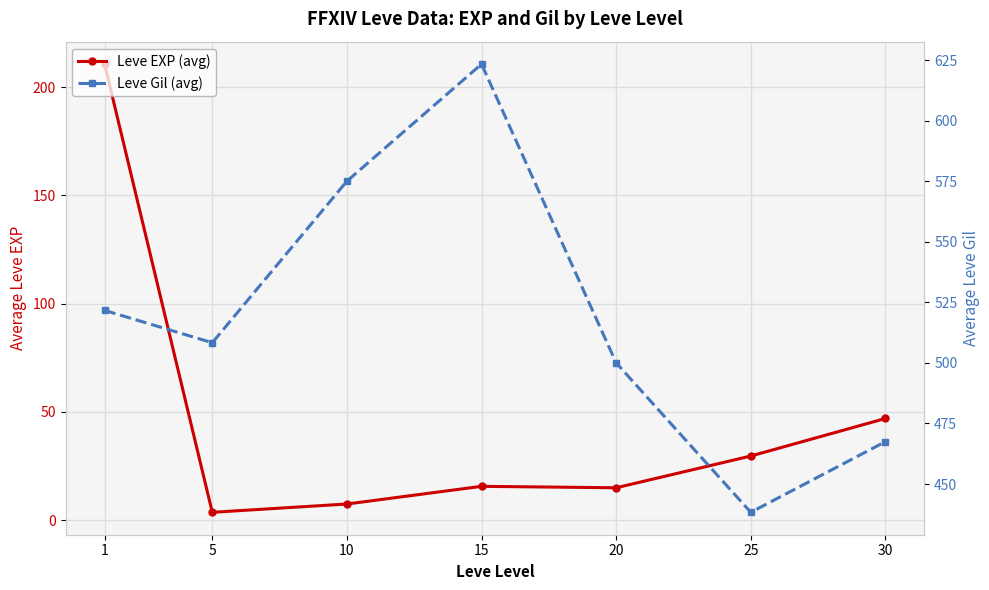

True or false: Leve Gil (avg) and Leve EXP (avg) cross at least once.

False